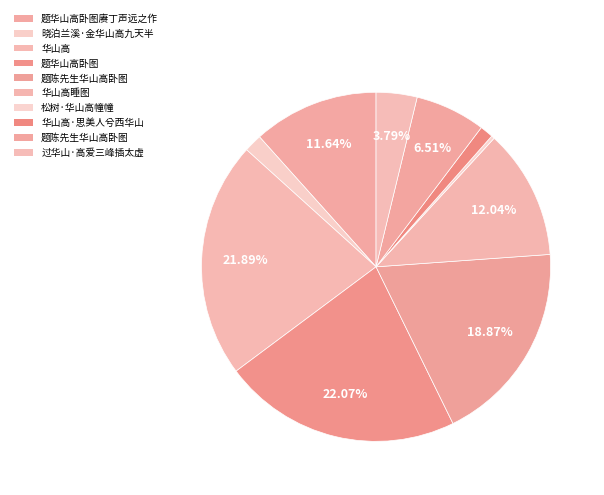

Rank the categories by value from lowest to highest.

松树·华山高幢幢, 华山高·思美人兮西华山, 晓泊兰溪·金华山高九天半, 过华山·高爱三峰插太虚, 题陈先生华山高卧图, 题华山高卧图赓丁声远之作, 华山高睡图, 题陈先生华山高卧图, 华山高, 题华山高卧图